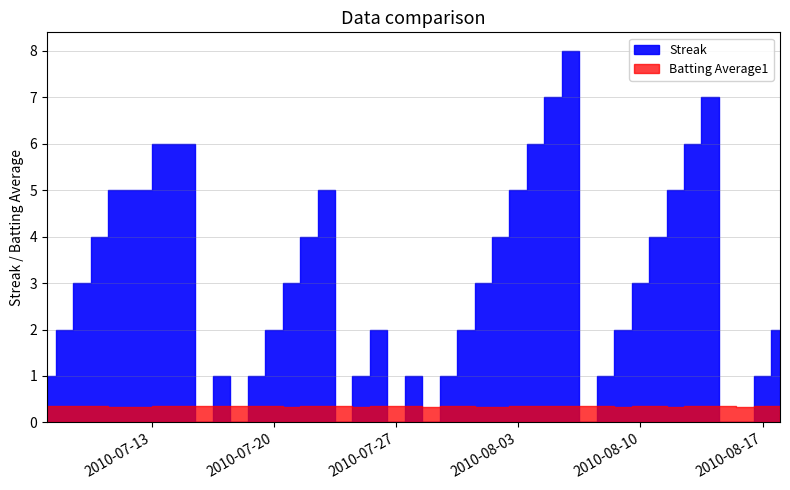

At which label does Streak reach its minimum?

2010-07-16